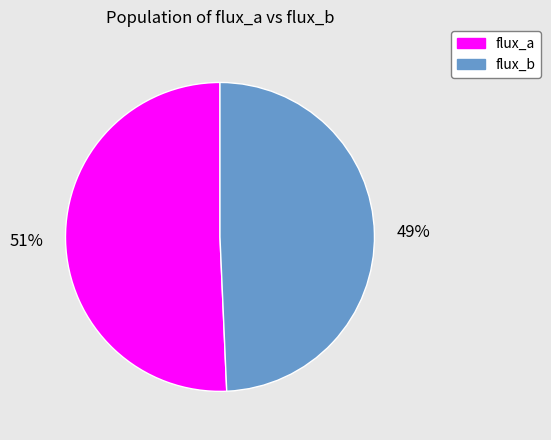

What is the smallest slice in the pie chart?

flux_b